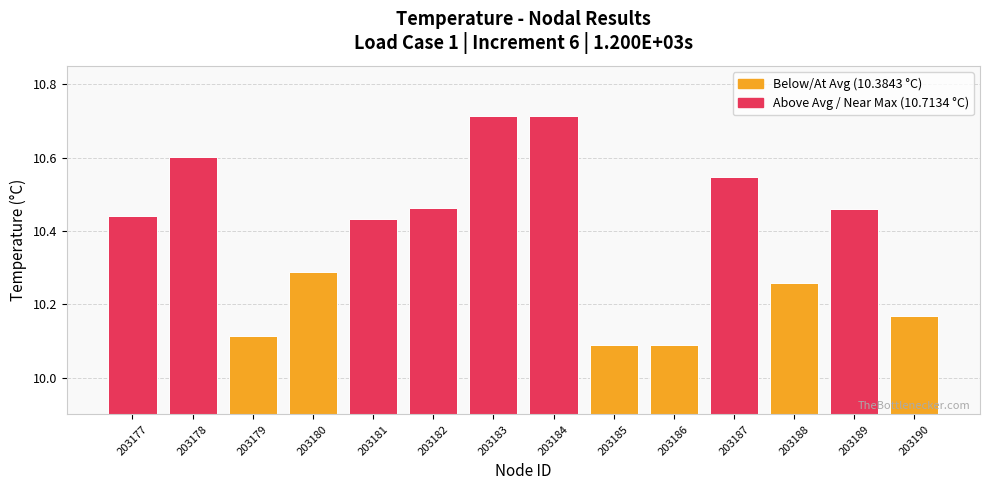

What is the difference between the maximum and minimum values?

0.6